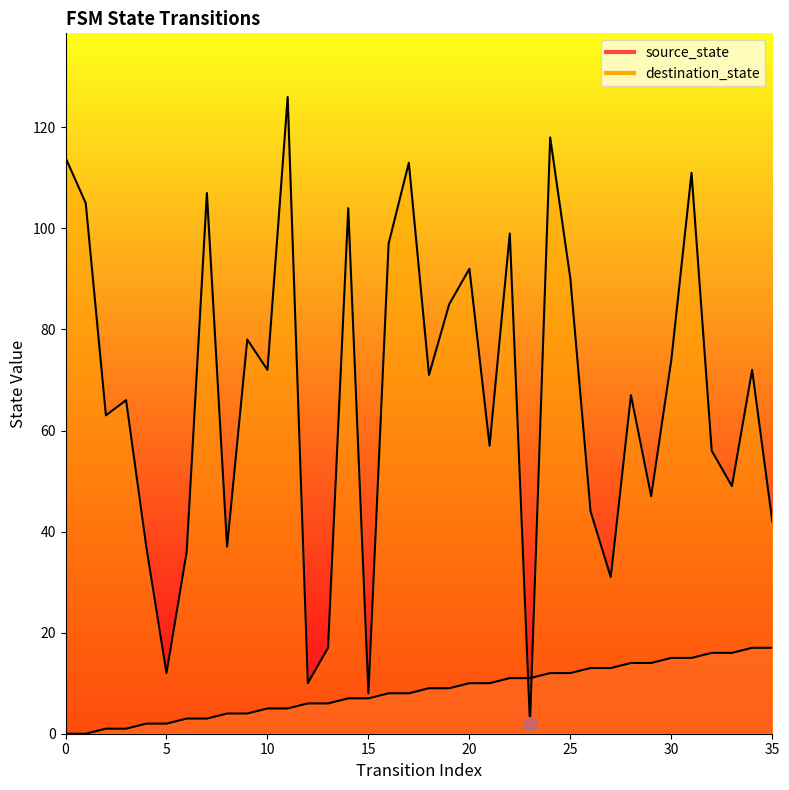

Which series has the largest total across all categories?

destination_state